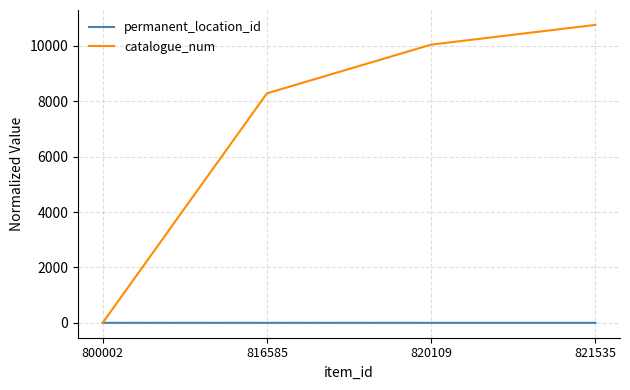

Read the permanent_location_id value at 820109.

1.0